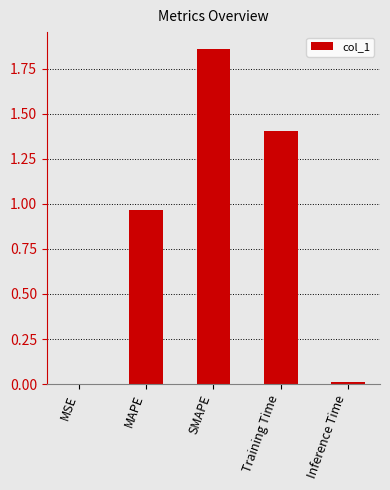

Read the value at Training Time.

1.4